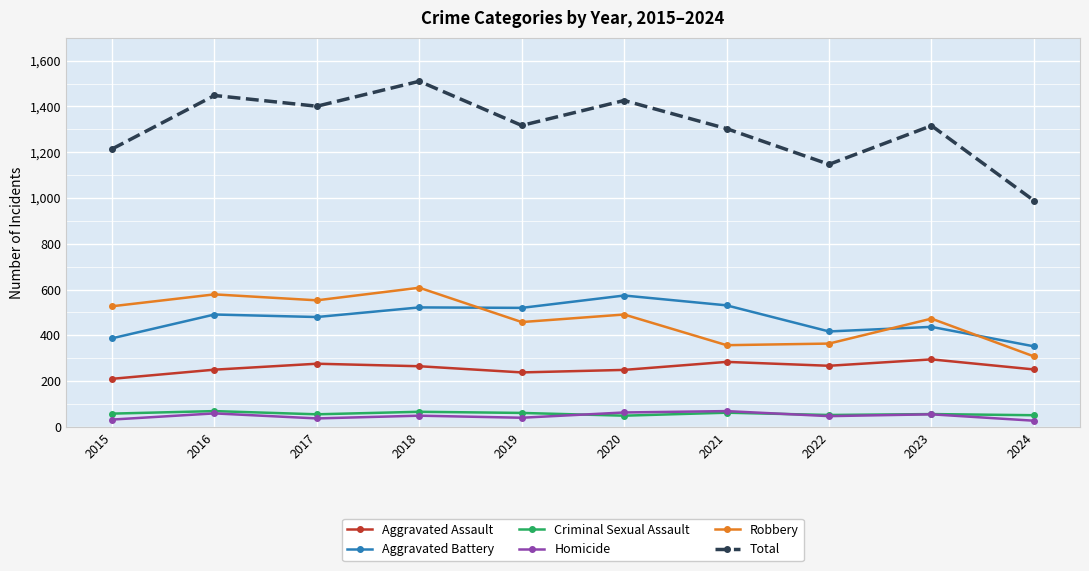

Which series has the widest spread of values?

Total